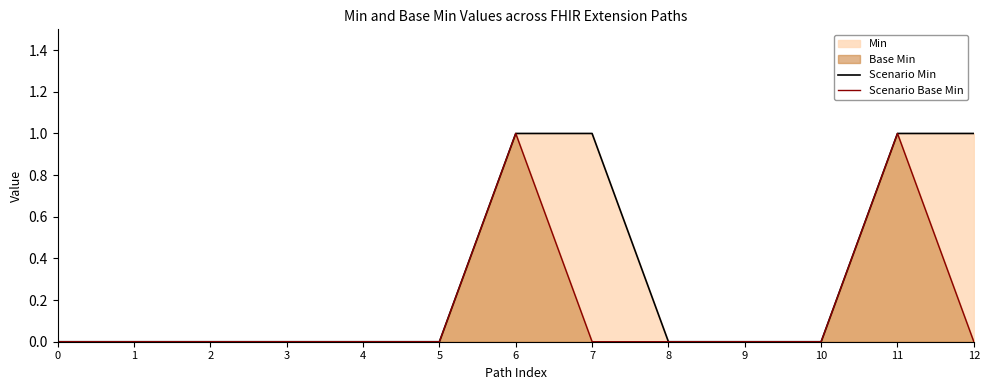

True or false: Scenario Min and Scenario Base Min intersect in this chart.

False